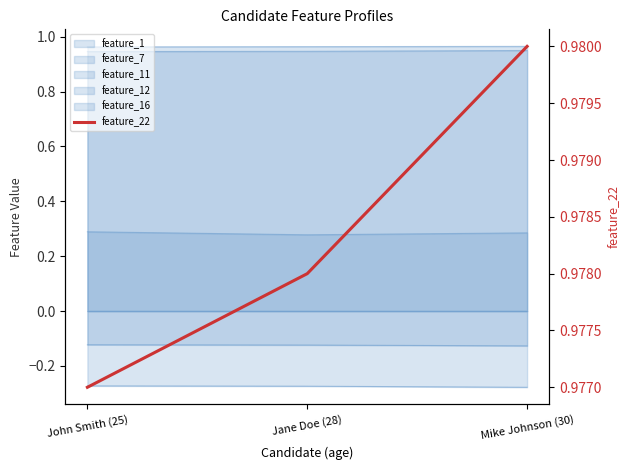

Rank the categories by value from lowest to highest.

John Smith (25), Jane Doe (28), Mike Johnson (30)